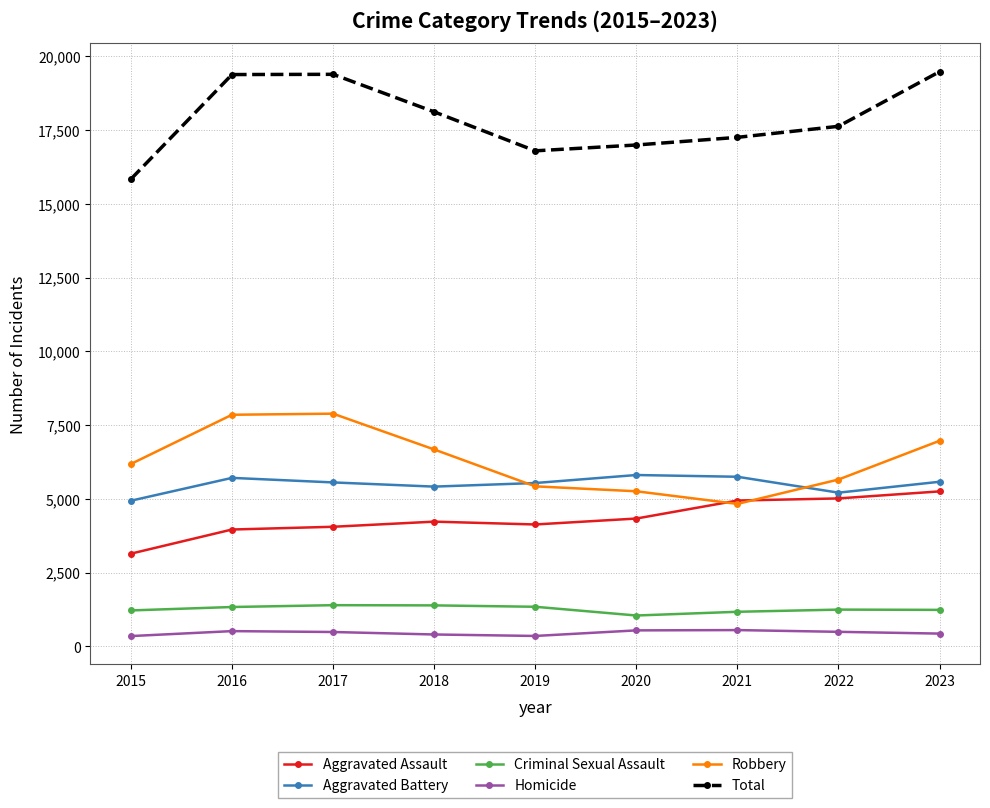

Does the chart have visible grid lines?

Yes